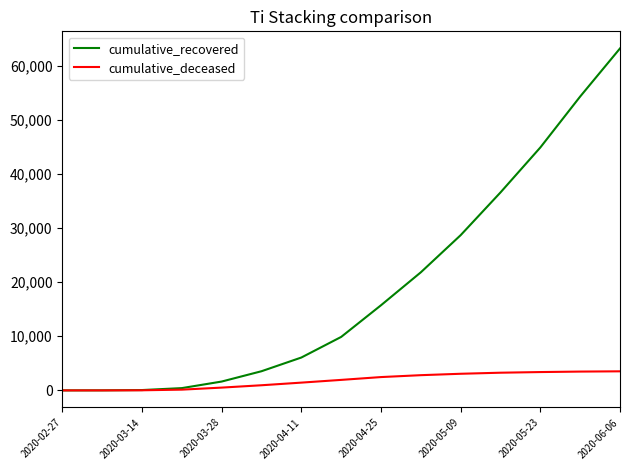

Which series has the widest spread of values?

cumulative_recovered